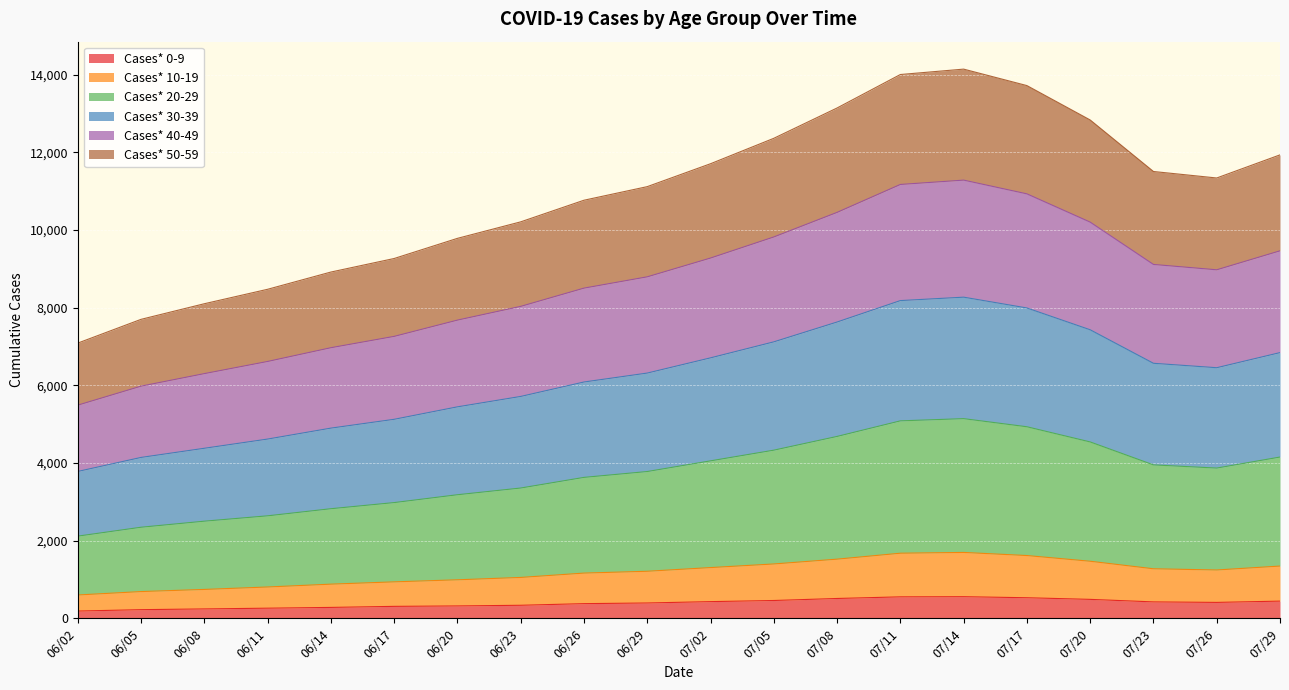

At how many categories does at least one series exceed 13636?

3